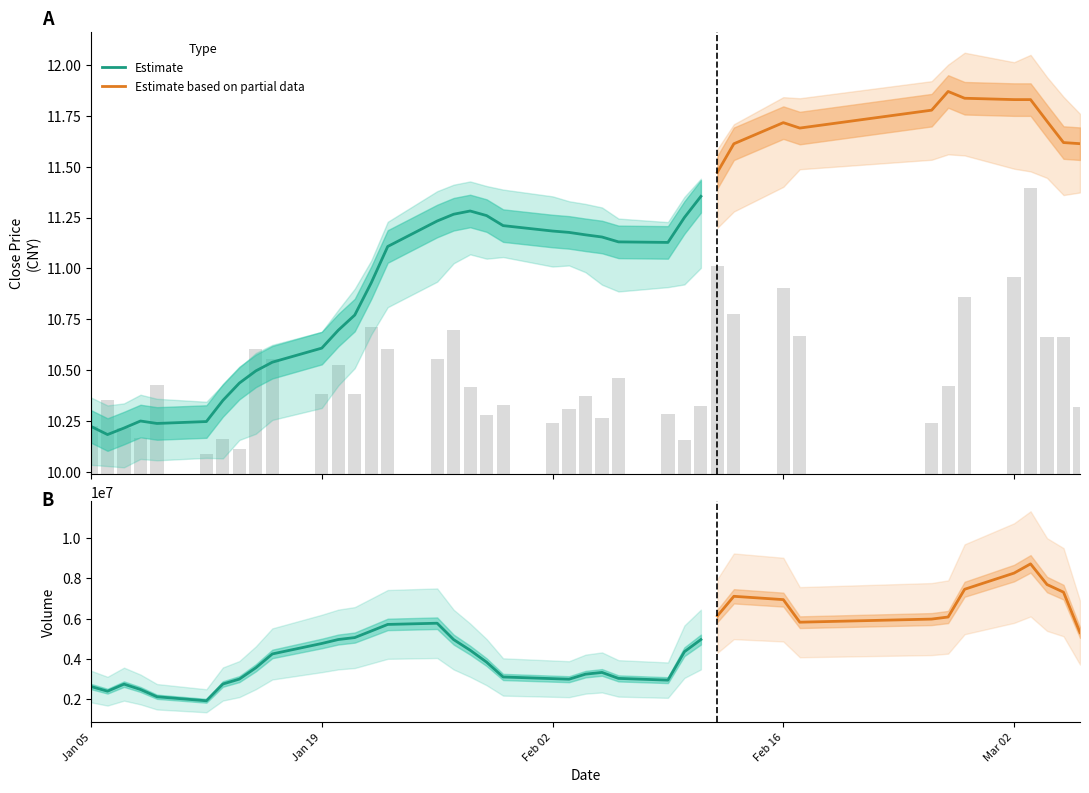

What is the difference between the maximum and minimum values in the low series?

1.9